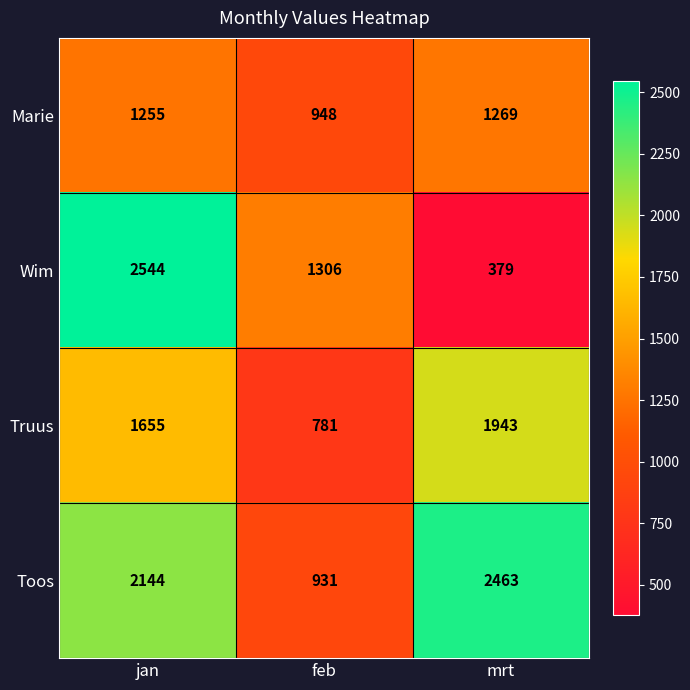

List the series in order of their peak value, highest first.

Wim, Toos, Truus, Marie